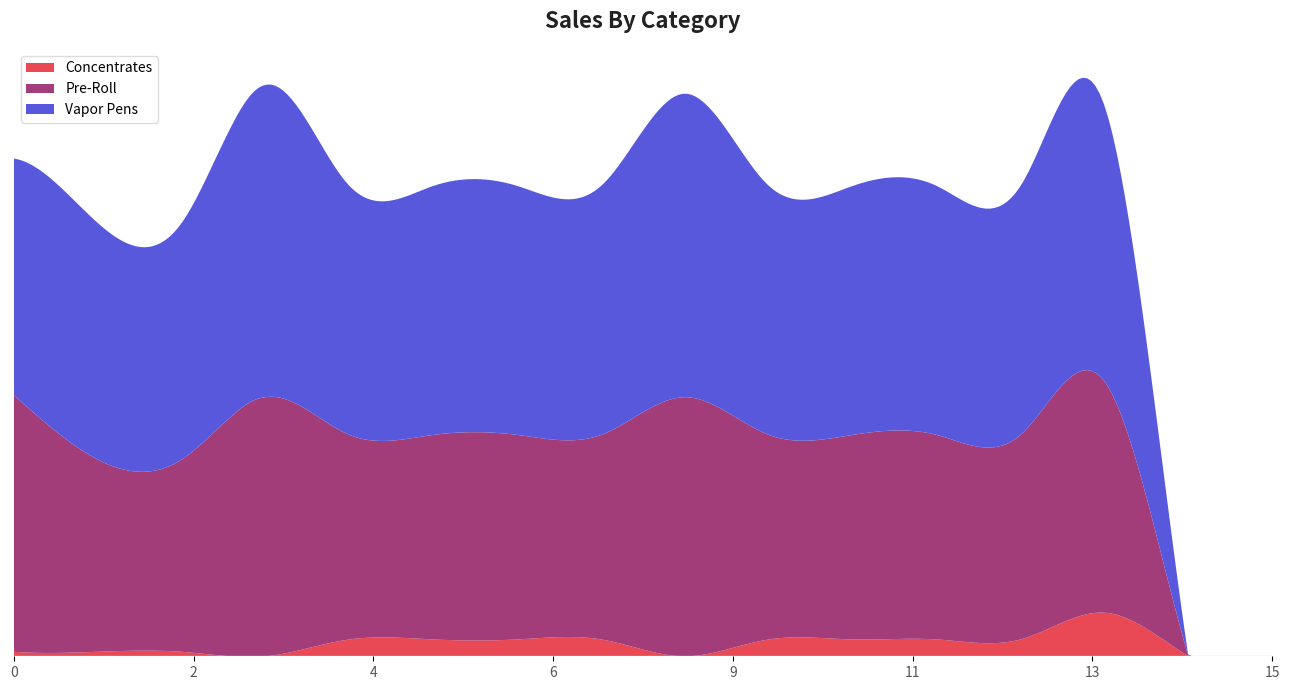

Reading right to left, extract all data points from this chart.

Concentrates: 15=0.0	14=0.0	13=42.4	12=16.4	11=16.4	10=16.4	9=16.4	8=0.0	7=16.4	6=16.4	5=16.4	4=16.4	3=0.0	2=4.4	1=4.4	0=4.4
Pre-Roll: 15=0.0	14=0.0	13=224.7	12=198.7	11=198.7	10=198.7	9=198.7	8=251.7	7=198.7	6=198.7	5=198.7	4=198.7	3=251.7	2=186.7	1=186.7	0=249.2
Vapor Pens: 15=0.0	14=0.0	13=267.9	12=241.9	11=241.9	10=241.9	9=241.9	8=294.9	7=241.9	6=241.9	5=241.9	4=241.9	3=303.4	2=229.9	1=229.9	0=229.9